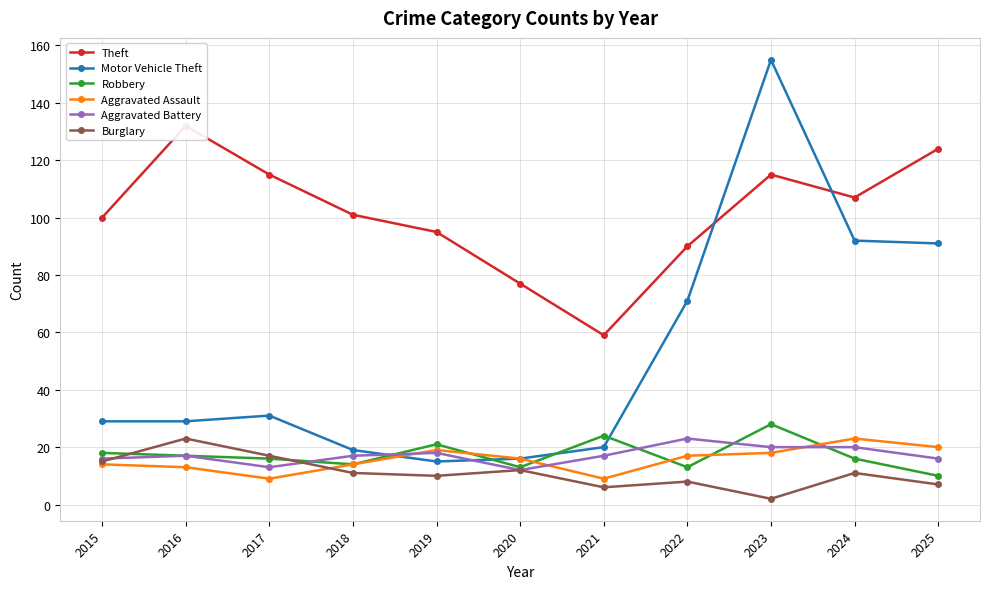

At 2023, list the series in order from largest to smallest.

Motor Vehicle Theft, Theft, Robbery, Aggravated Battery, Aggravated Assault, Burglary